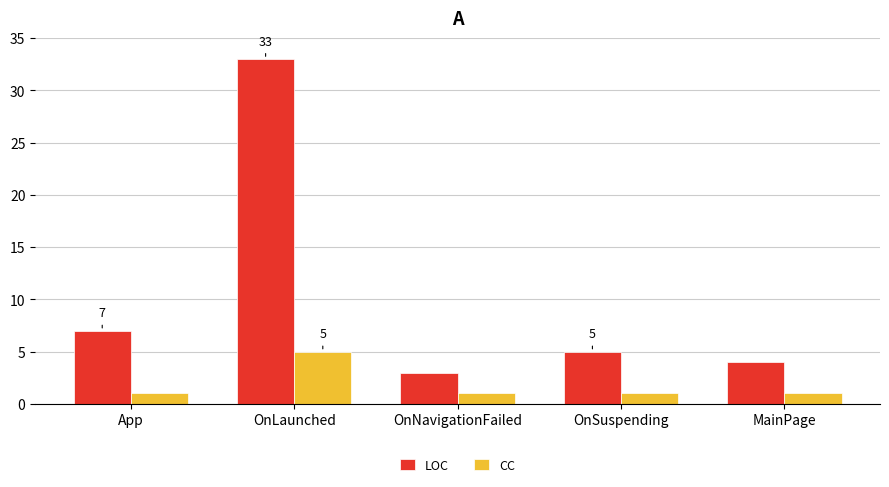

What is the difference between the maximum and minimum values in the LOC series?

30